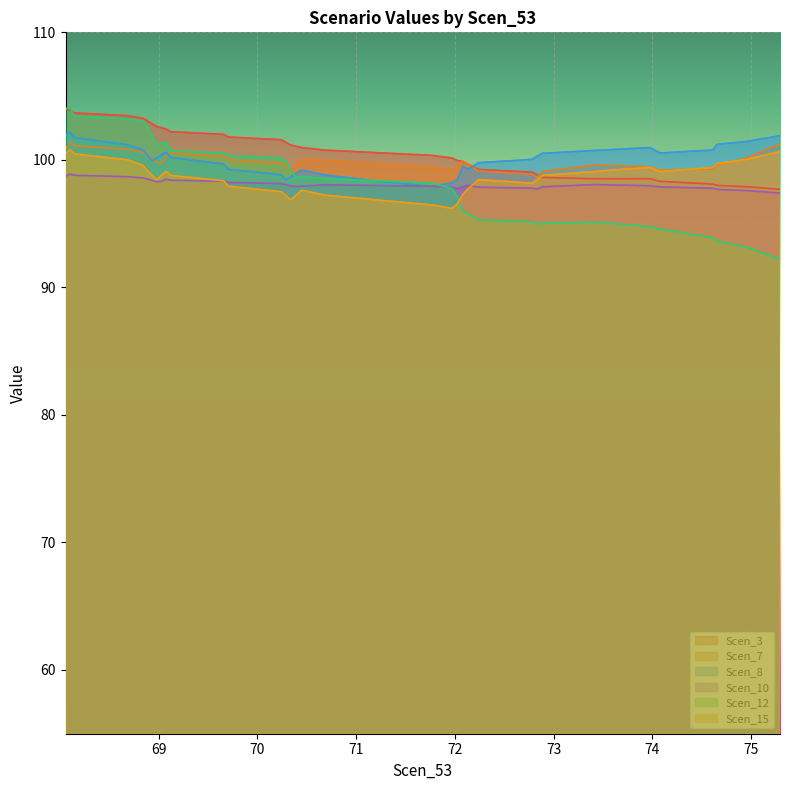

What is the sum of all Scen_15 values?

3745.1